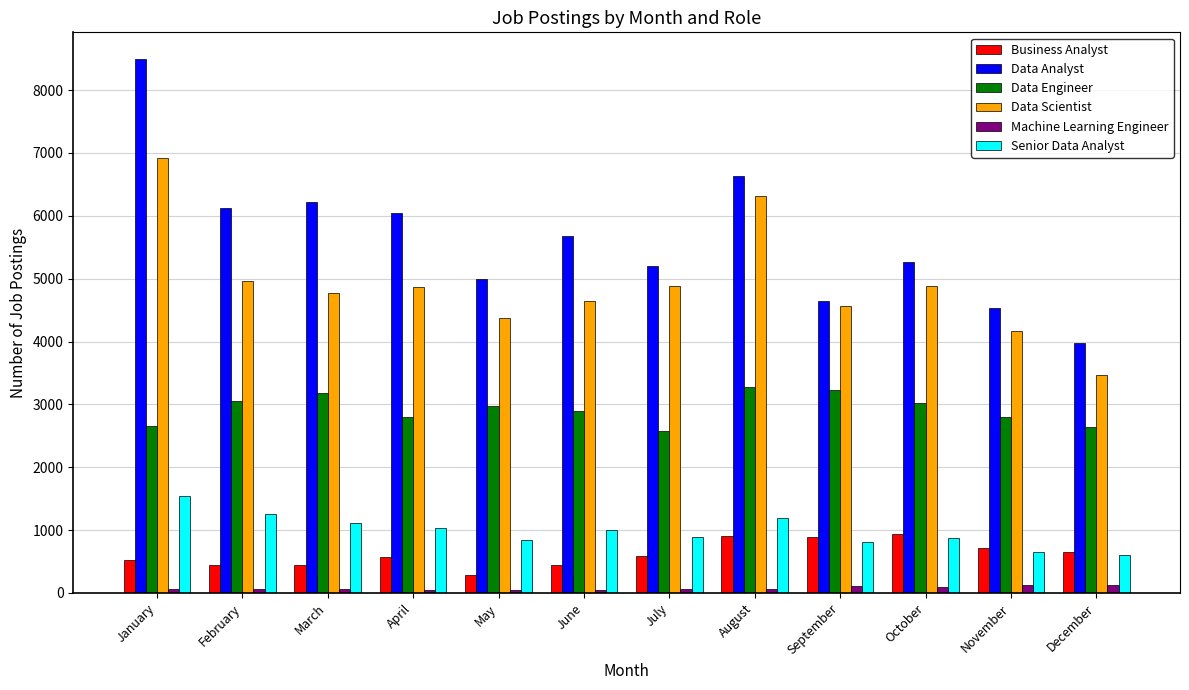

What is the sum of all Data Scientist values?

58830